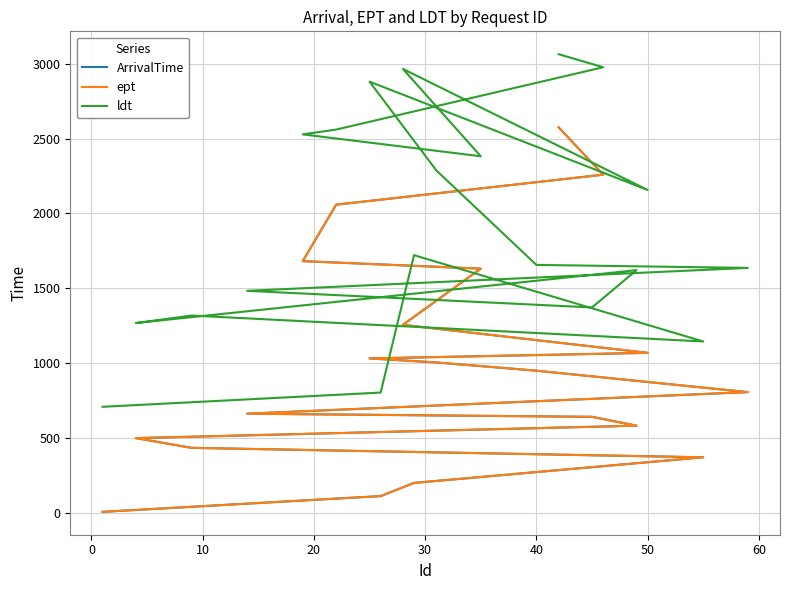

How many categories are shown in the chart?

20